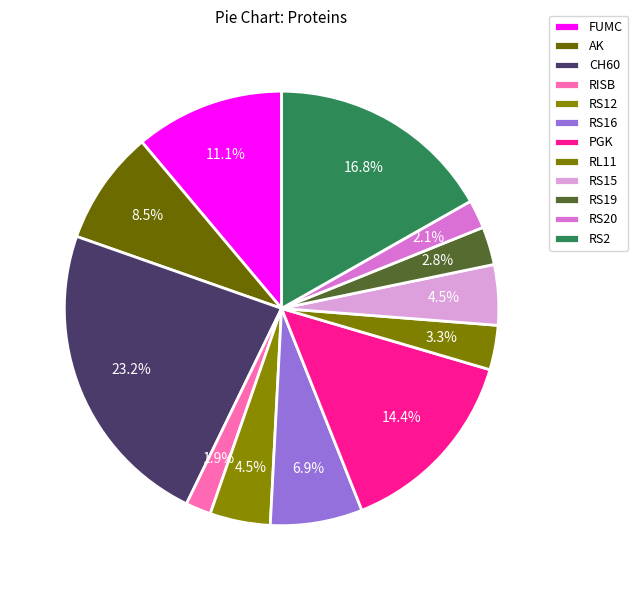

To the nearest percent, what percentage of the pie is CH60?

23%